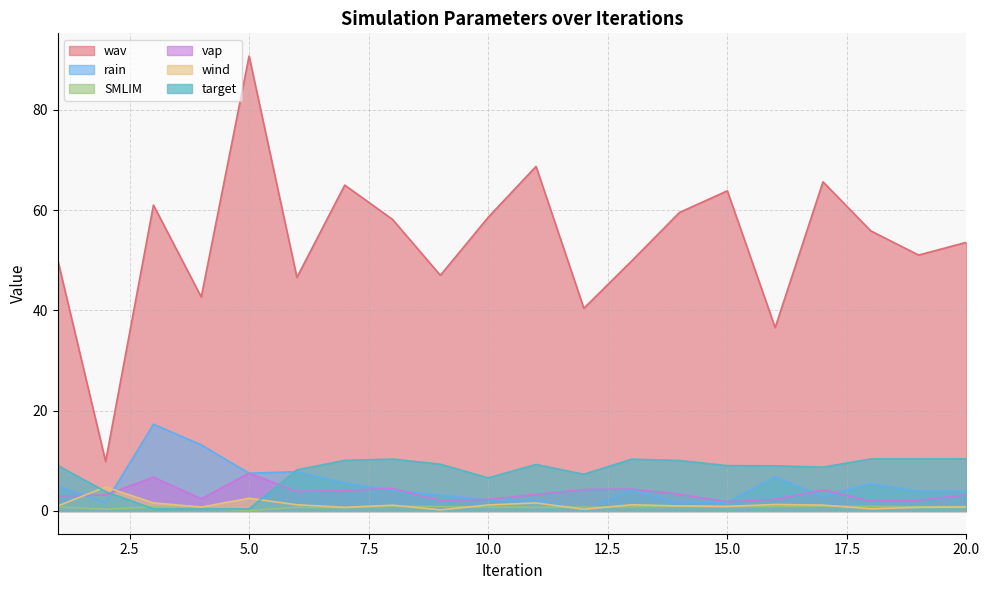

What is the spread (max minus min) of values at 2?

9.5